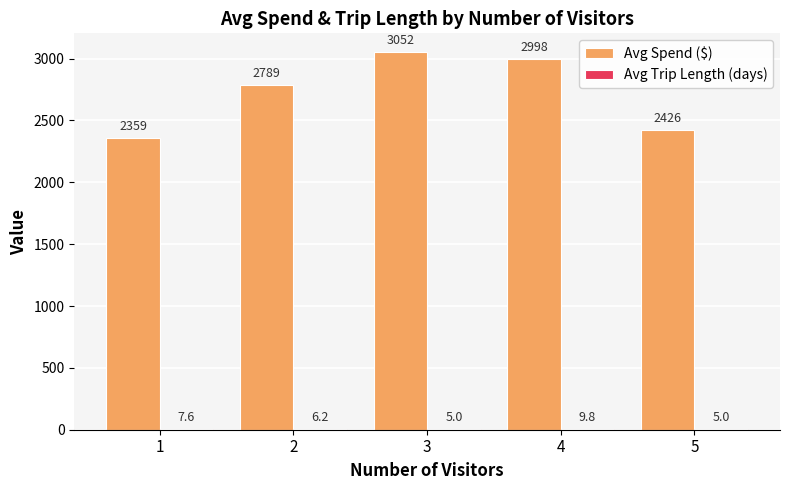

How many data points does each series have?

5